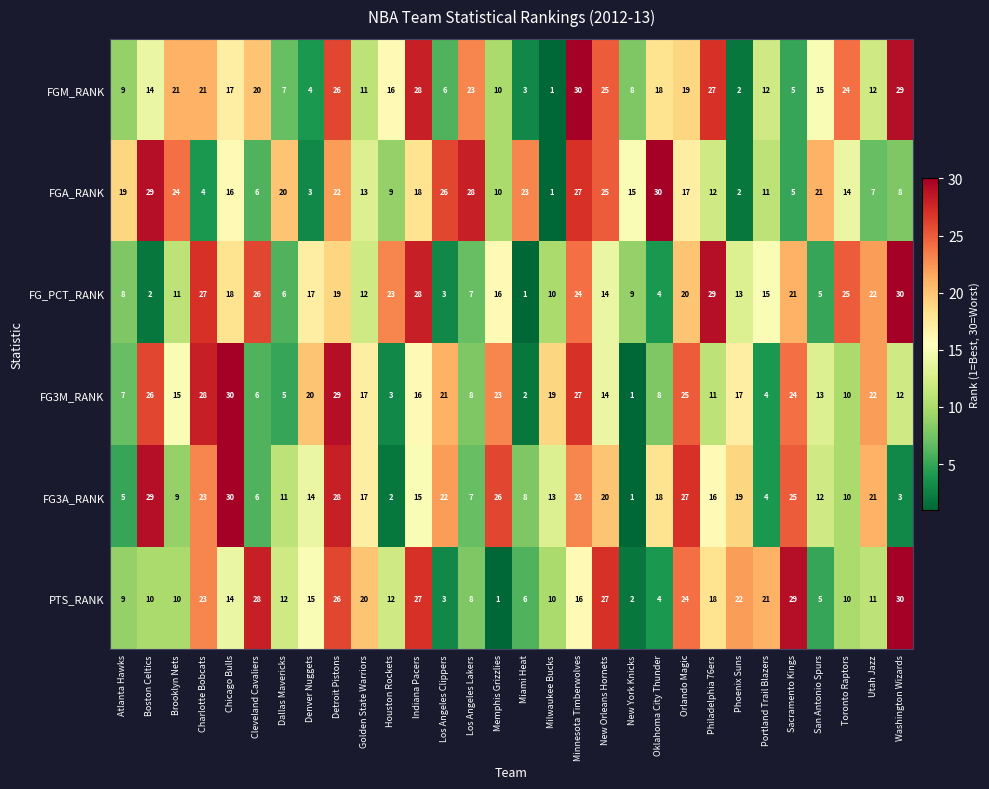

The PTS_RANK series shows 33 at Orlando Magic. True or false?

False